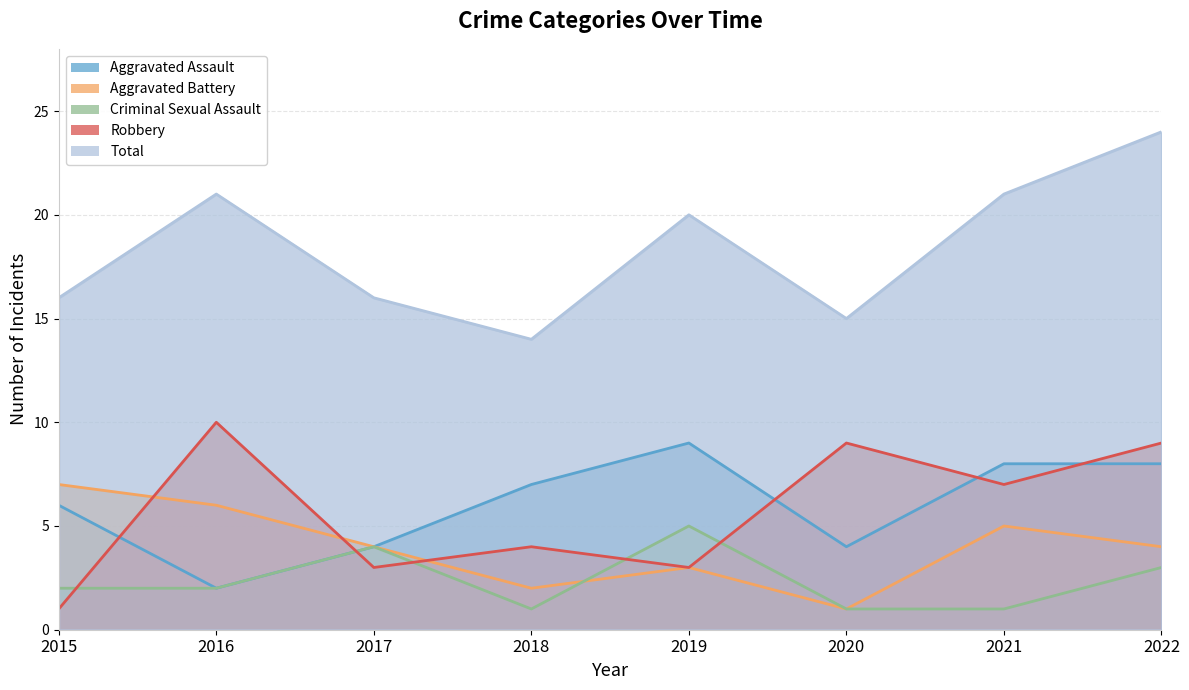

True or false: Total has more than 1 interior local peaks.

True